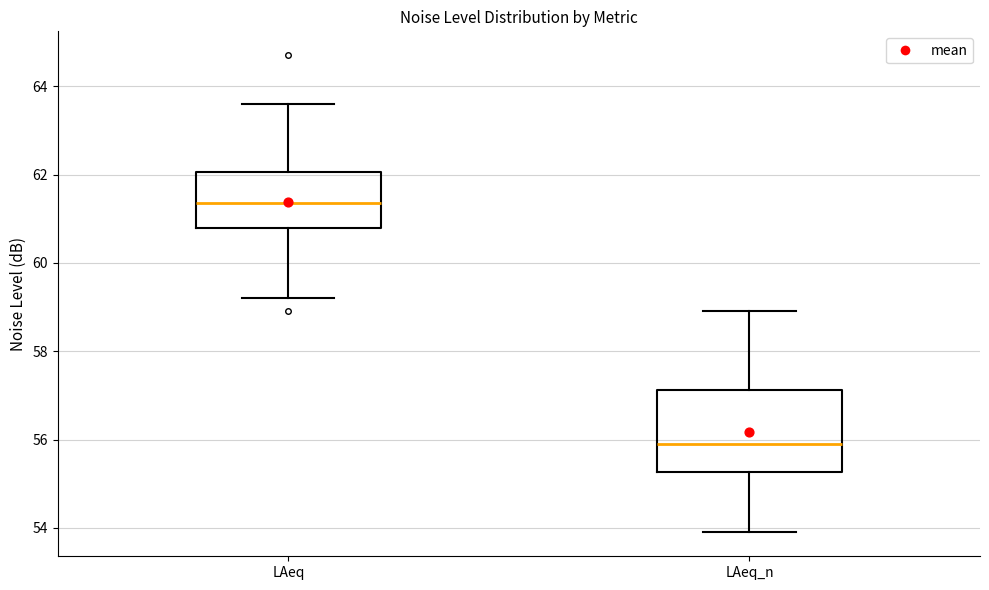

Reading left to right, read every box against the y-axis: the position of its median line, the range the box covers, and the ends of its whiskers. The values are not printed on the chart, so give them approximately, as read against the axis.

LAeq: median 61.4, box 60.8 to 62.0, whiskers 59.2 to 63.6
LAeq_n: median 56.0, box 55.2 to 57.2, whiskers 54.0 to 59.0